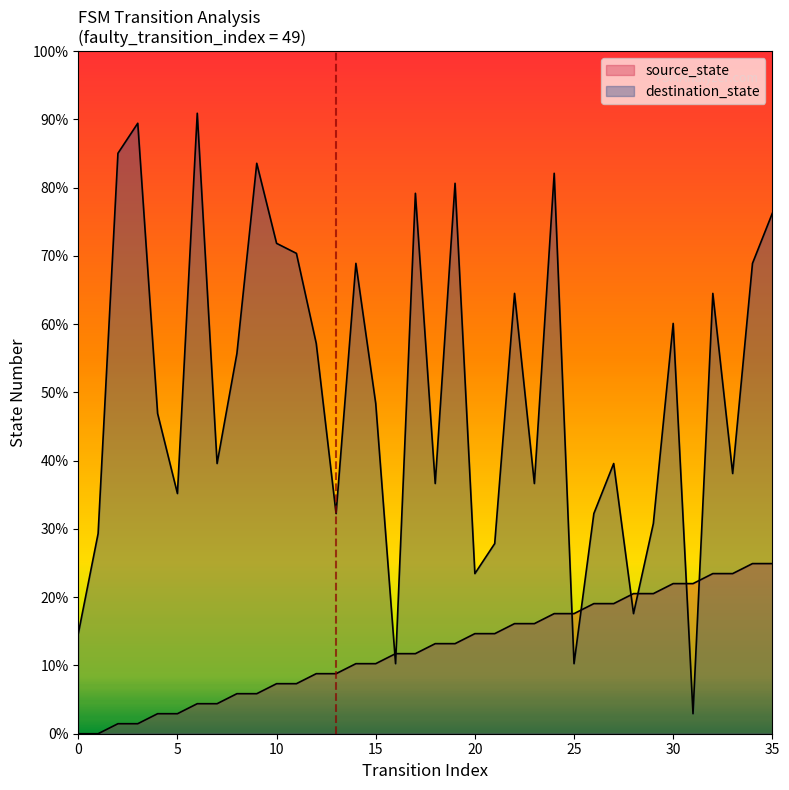

What is the value of the destination_state point at the 1st from the left?

10